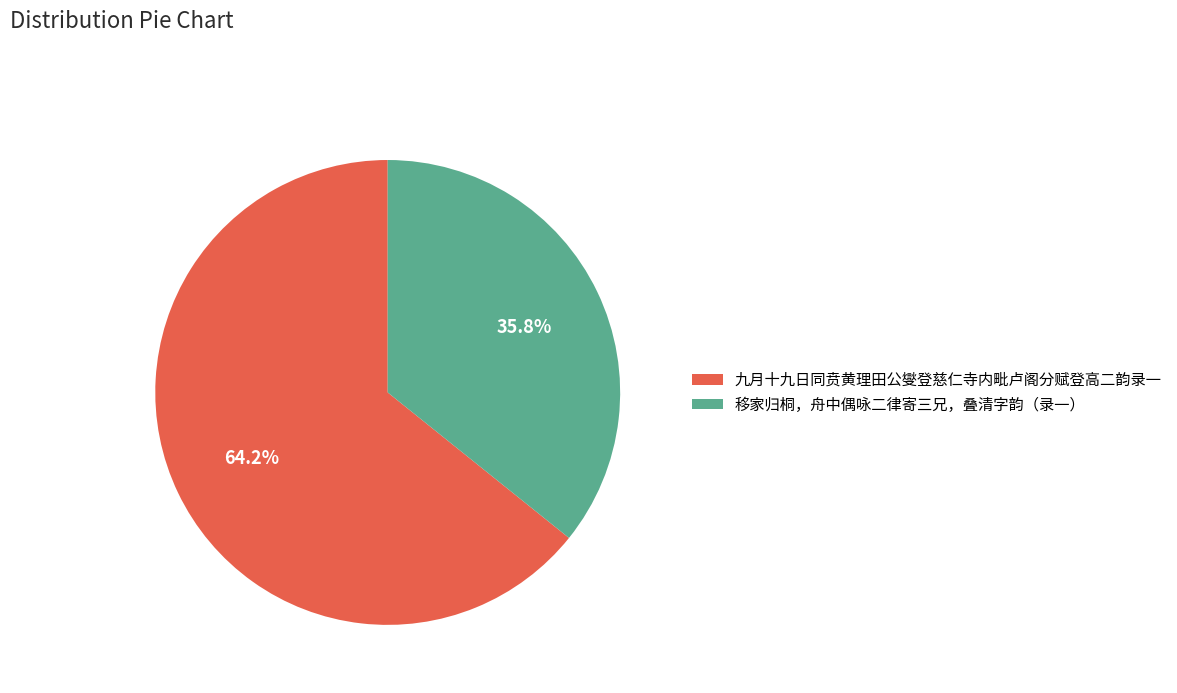

Do 九月十九日同贲黄理田公燮登慈仁寺内毗卢阁分赋登高二韵录一 and 移家归桐，舟中偶咏二律寄三兄，叠清字韵（录一） together represent more than half of the pie?

Yes